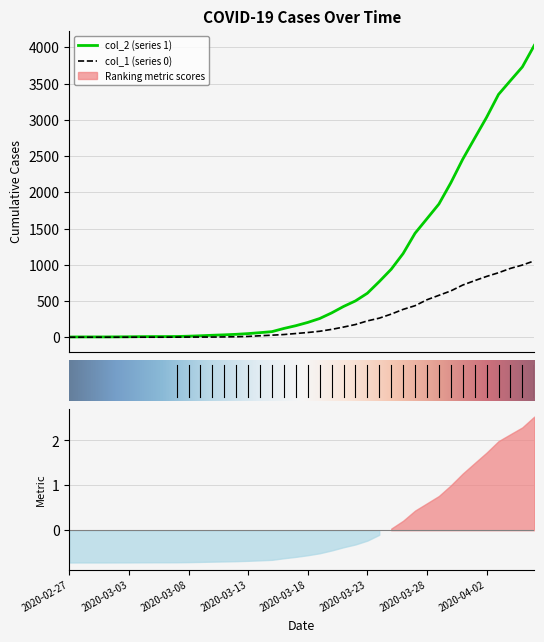

Rank the categories by col_2 value from highest to lowest.

2020-04-06, 2020-04-05, 2020-04-04, 2020-04-03, 2020-04-02, 2020-04-01, 2020-03-31, 2020-03-30, 2020-03-29, 2020-03-28, 2020-03-27, 2020-03-26, 2020-03-25, 2020-03-24, 2020-03-23, 2020-03-22, 2020-03-21, 2020-03-20, 2020-03-19, 2020-03-18, 2020-03-17, 2020-03-16, 2020-03-15, 2020-03-14, 2020-03-13, 2020-03-12, 2020-03-11, 2020-03-10, 2020-03-09, 2020-03-08, 2020-03-07, 2020-03-05, 2020-03-06, 2020-03-04, 2020-03-03, 2020-03-02, 2020-02-28, 2020-02-29, 2020-03-01, 2020-02-27